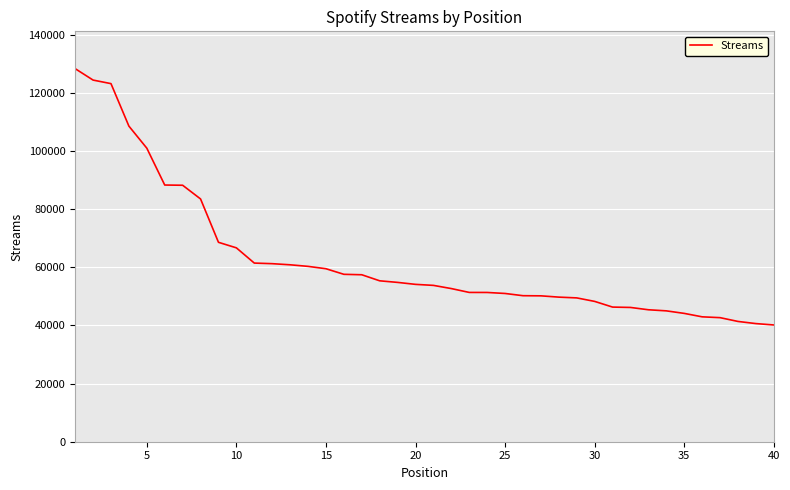

What is the minimum value shown in the chart?

40171